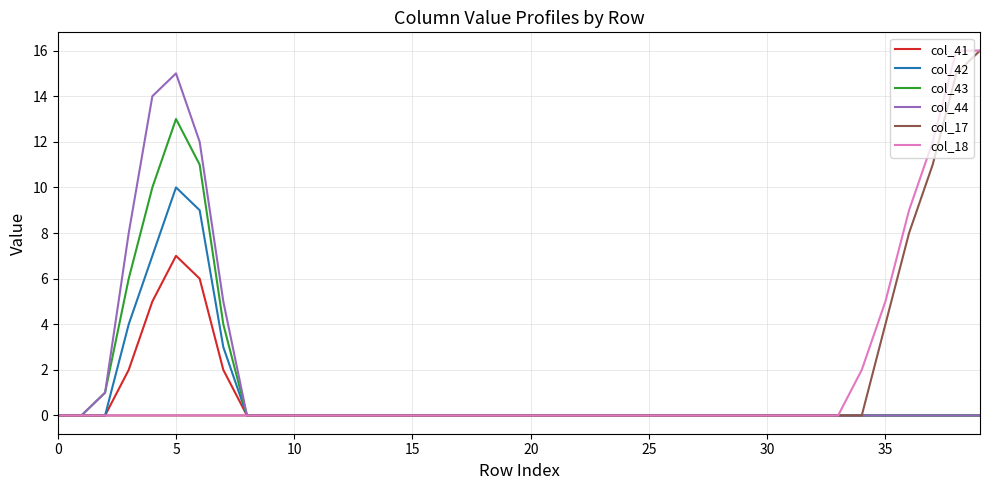

Reading right to left, what are all the values shown in this chart?

col_41: 0	0	0	0	0	0	0	0	0	0	0	0	0	0	0	0	0	0	0	0	0	0	0	0	0	0	0	0	0	0	0	0	2	6	7	5	2	0	0	0
col_42: 0	0	0	0	0	0	0	0	0	0	0	0	0	0	0	0	0	0	0	0	0	0	0	0	0	0	0	0	0	0	0	0	3	9	10	7	4	0	0	0
col_43: 0	0	0	0	0	0	0	0	0	0	0	0	0	0	0	0	0	0	0	0	0	0	0	0	0	0	0	0	0	0	0	0	4	11	13	10	6	1	0	0
col_44: 0	0	0	0	0	0	0	0	0	0	0	0	0	0	0	0	0	0	0	0	0	0	0	0	0	0	0	0	0	0	0	0	5	12	15	14	8	1	0	0
col_17: 16	15	11	8	4	0	0	0	0	0	0	0	0	0	0	0	0	0	0	0	0	0	0	0	0	0	0	0	0	0	0	0	0	0	0	0	0	0	0	0
col_18: 16	16	12	9	5	2	0	0	0	0	0	0	0	0	0	0	0	0	0	0	0	0	0	0	0	0	0	0	0	0	0	0	0	0	0	0	0	0	0	0